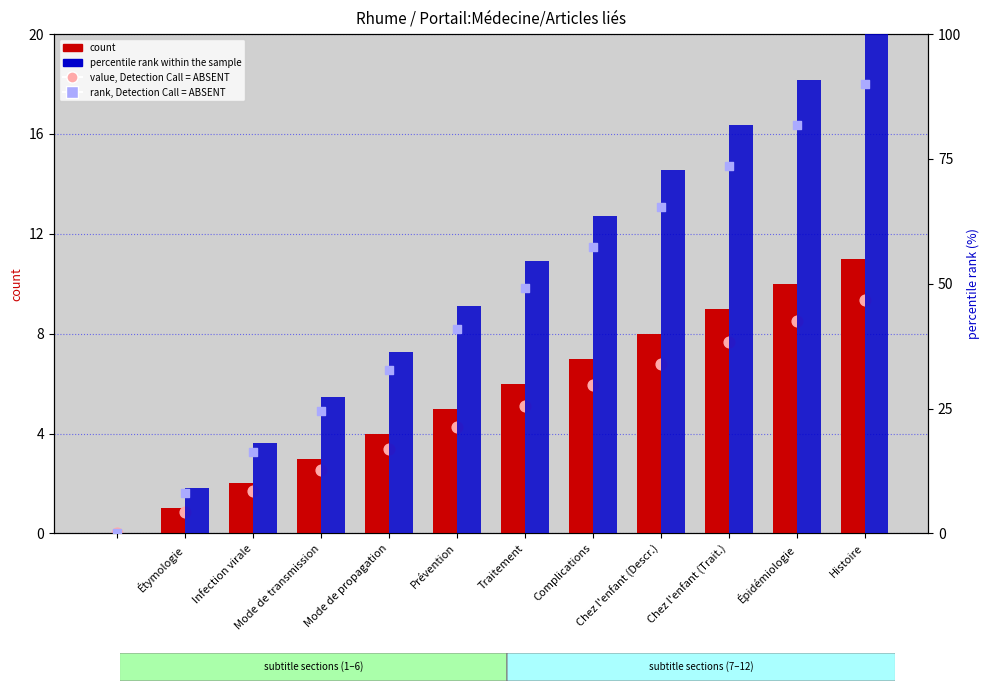

Which series has the widest spread of Y values?

percentile rank within the sample